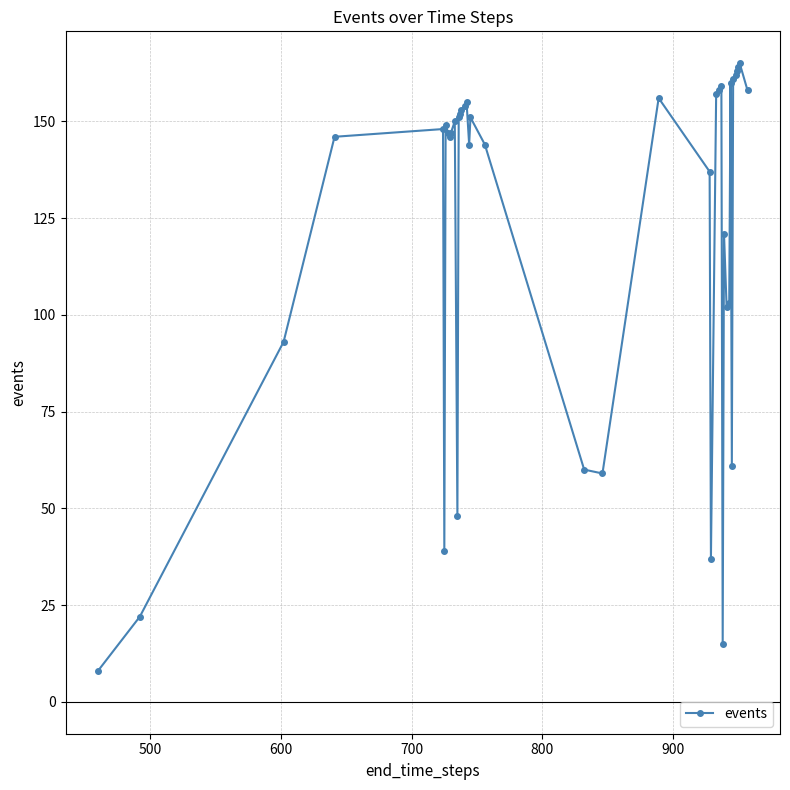

What is the value of the 13th point from the left?

151